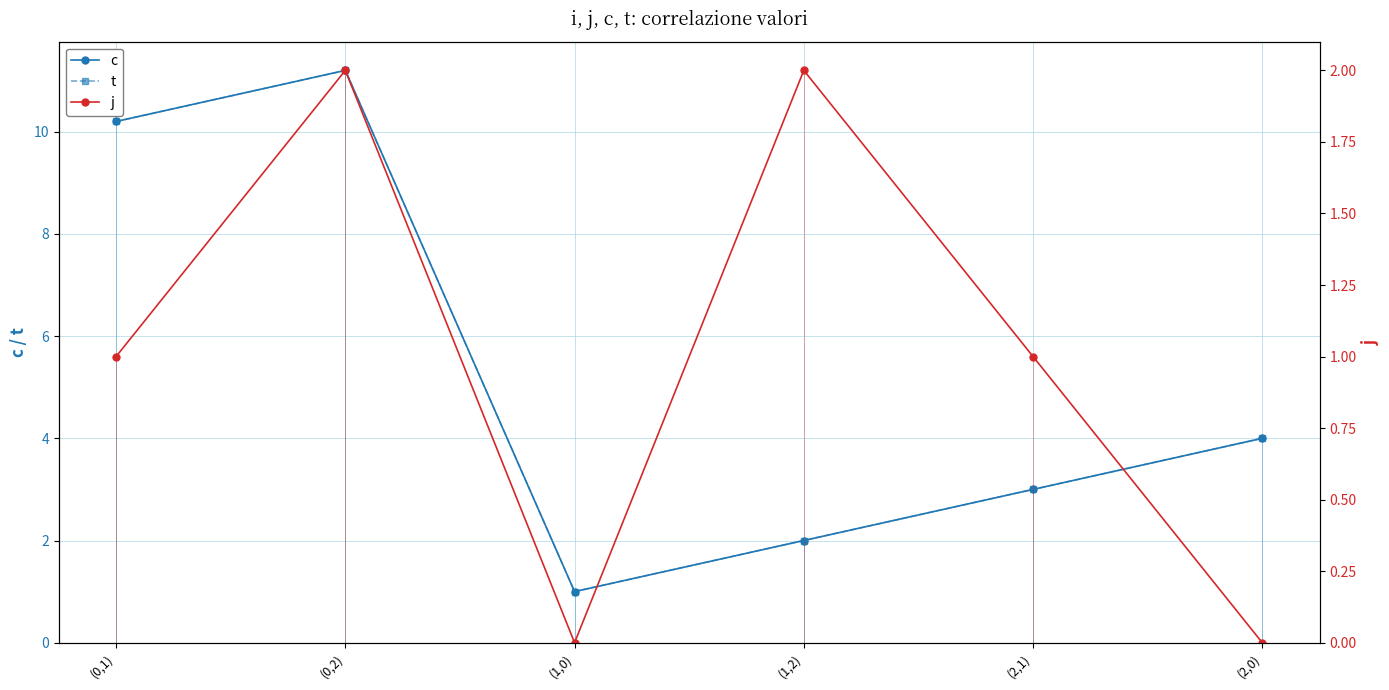

Reading left to right, transcribe all the data shown in this chart.

c: 10.2	11.2	1.0	2.0	3.0	4.0
t: 10.2	11.2	1.0	2.0	3.0	4.0
j: 1.0	2.0	0.0	2.0	1.0	0.0